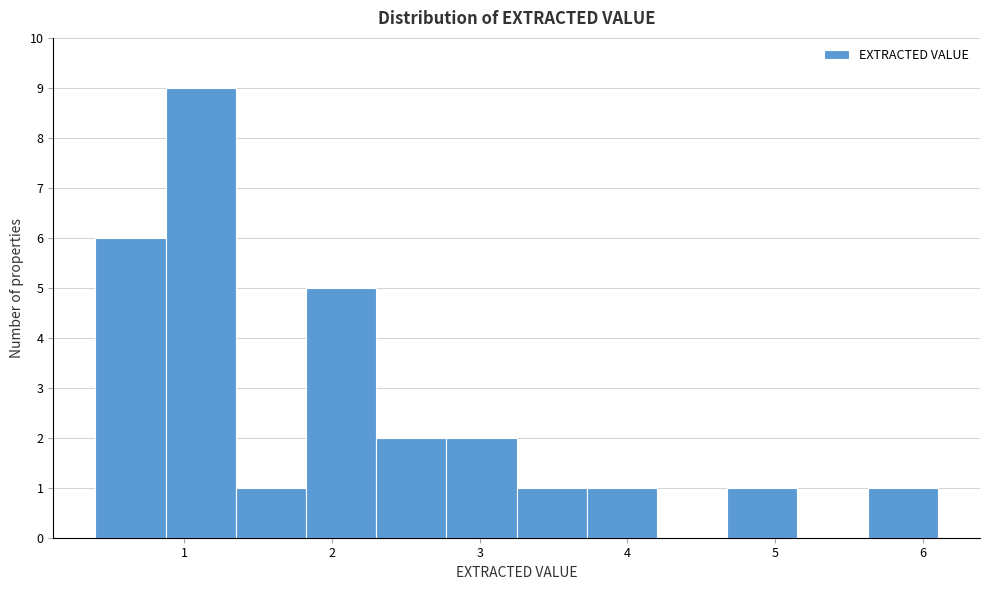

Which range on the x-axis has the tallest bar?

0.9 to 1.4